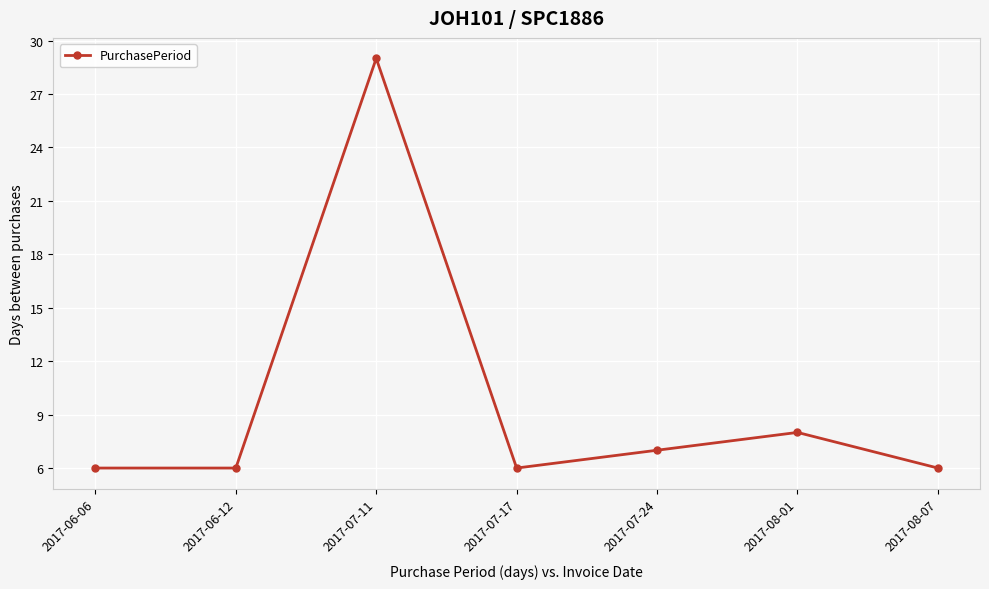

What is the change in value from 2017-06-12 to 2017-07-24?

+1